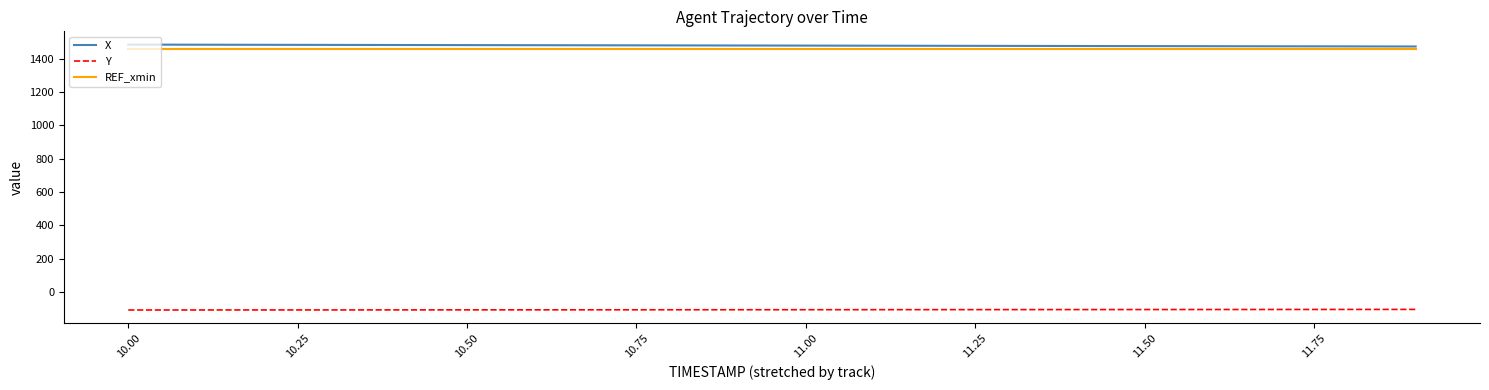

True or false: Y and X intersect in this chart.

False